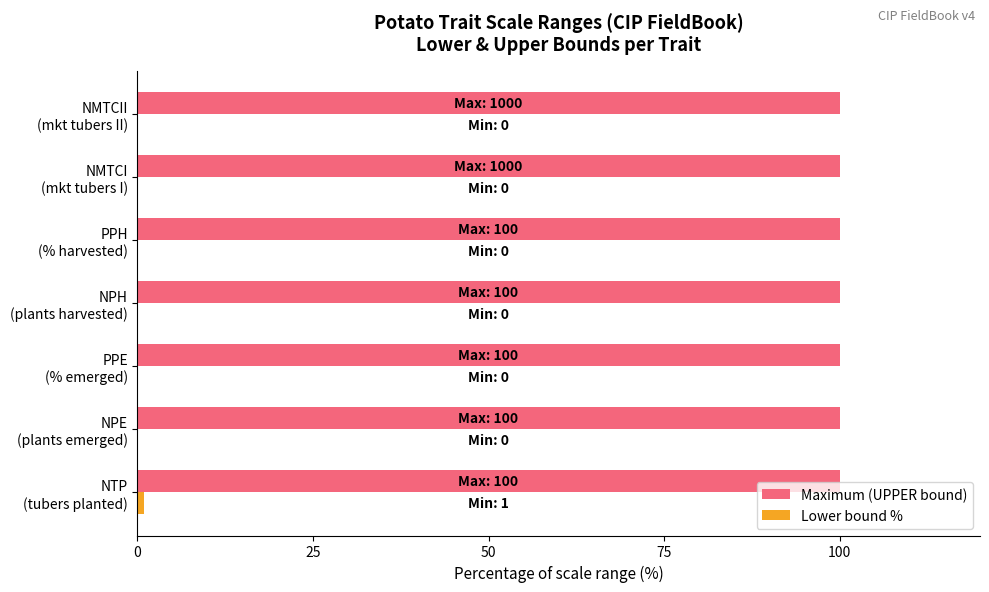

What is the sum of all Maximum (UPPER bound) values?

700